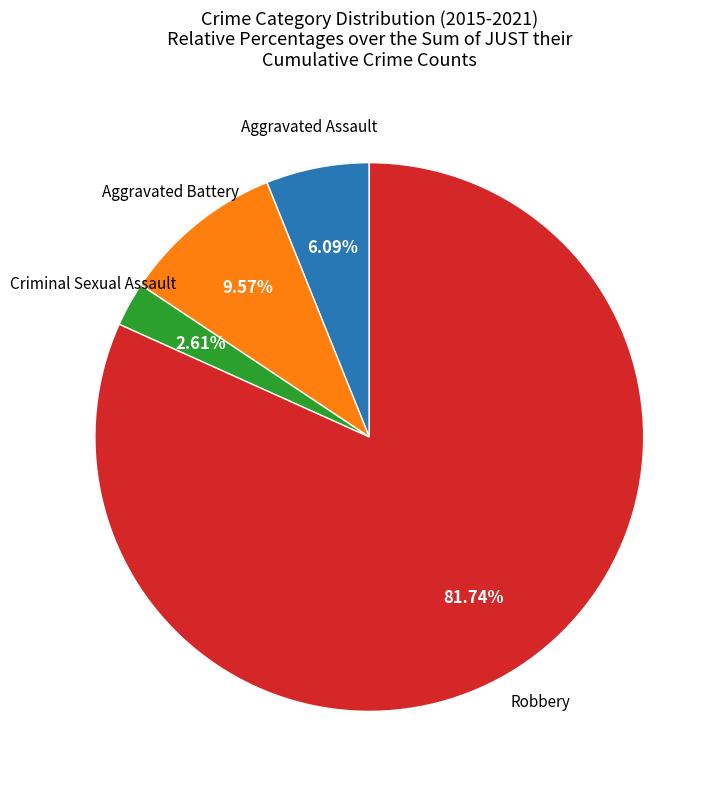

Which slice is the largest?

Robbery